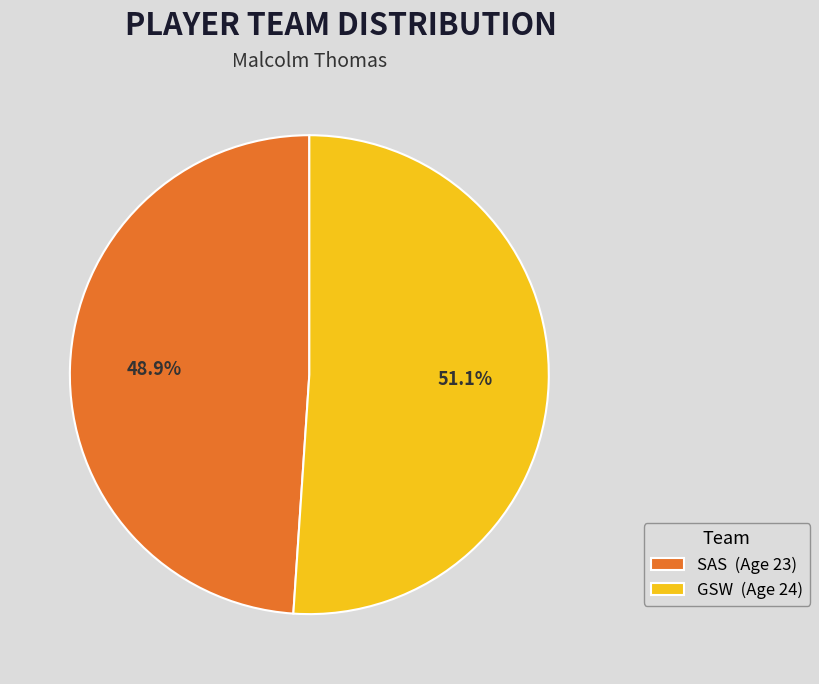

What percentage do SAS and GSW together represent?

100.0%